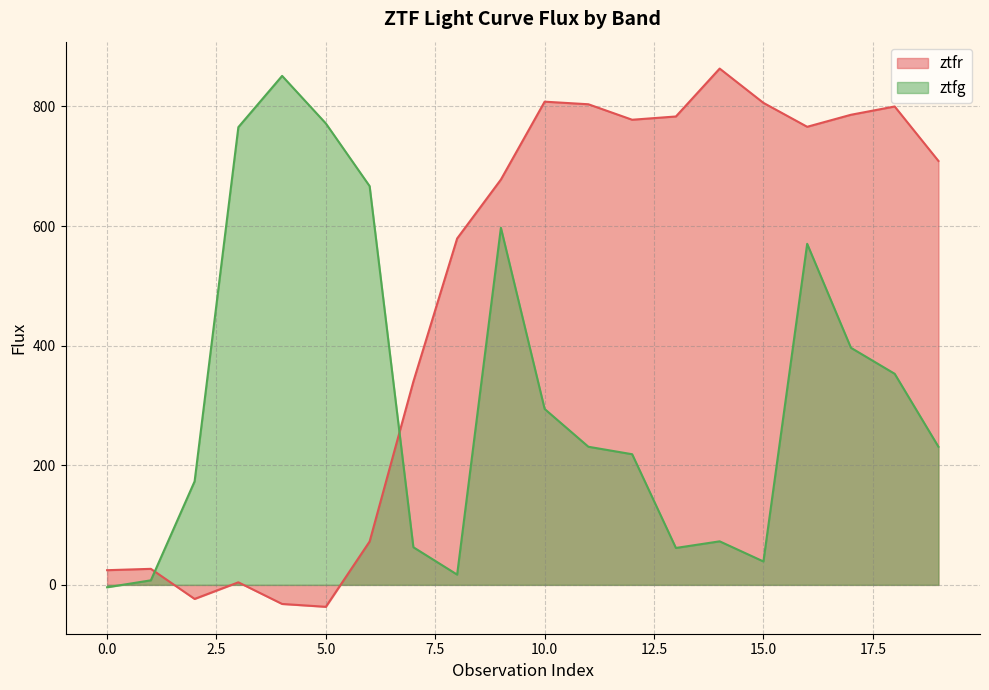

What is the difference between the maximum and minimum values in the ztfr series?

900.0